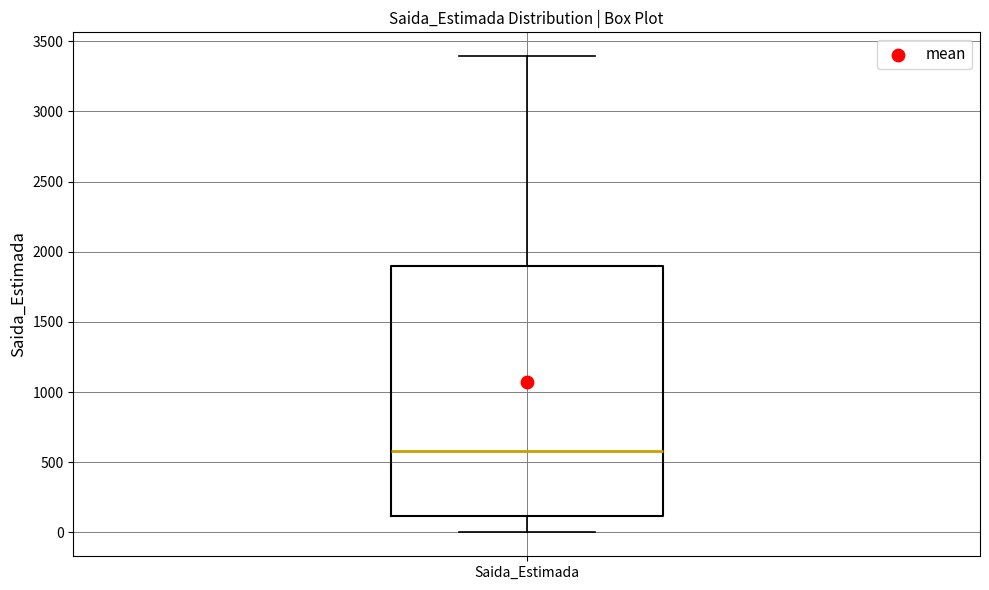

Transcribe this box plot: give where the median line is, the range the box spans, and where the two whiskers end, as read against the y-axis. The values are not printed on the chart, so give them approximately, as read against the axis.

median 600, box 100 to 1900, whiskers 0 to 3400